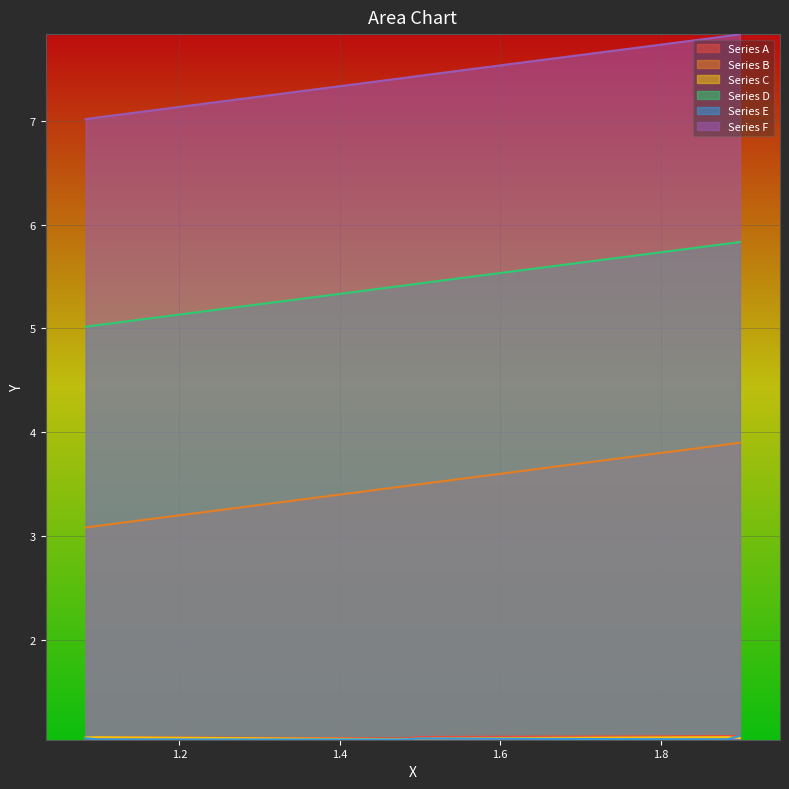

How many Series C values are between 1 and 2?

6